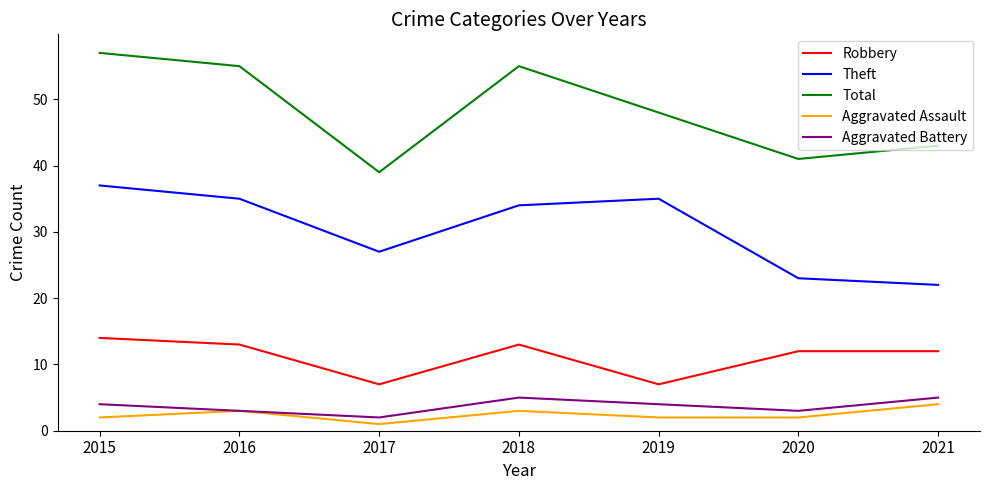

Which series has the largest range (max minus min)?

Total